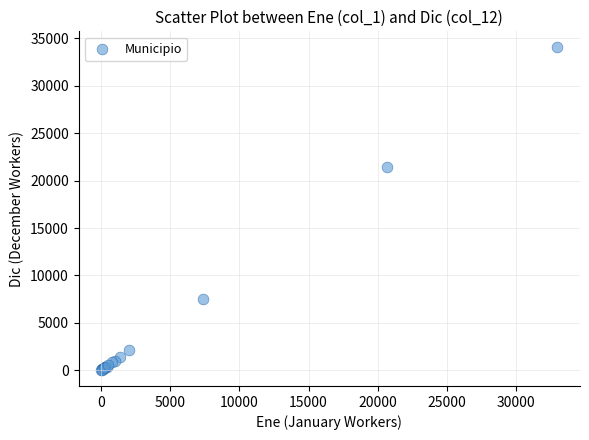

What Y value in the scatter plot is closest to 17042?

21471